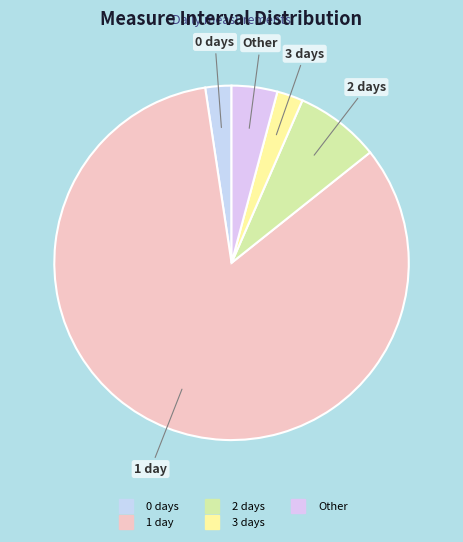

Is there any slice that represents more than half of the pie?

Yes